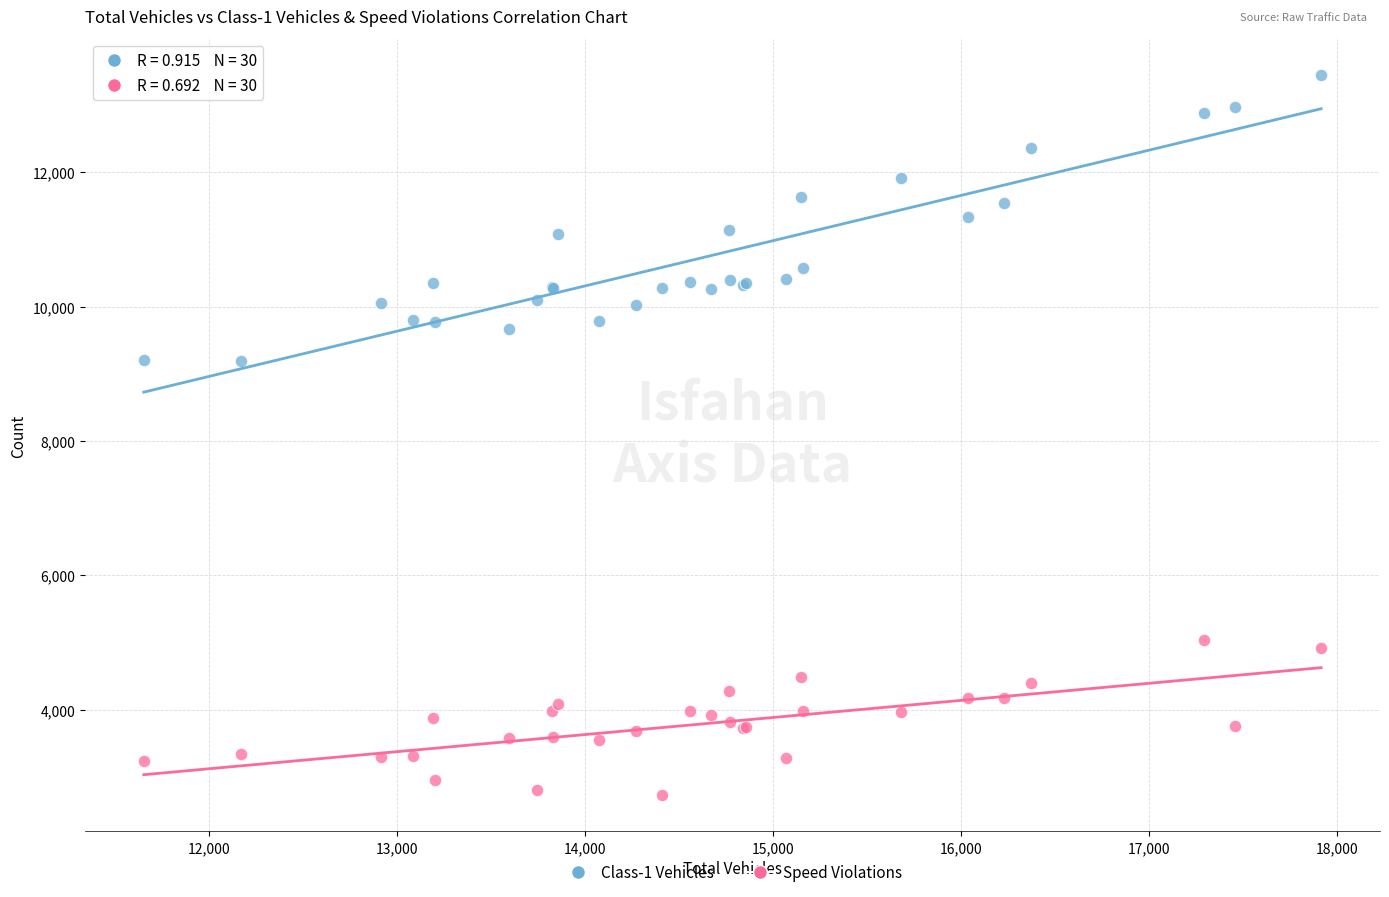

Which series reaches the maximum Y coordinate?

Class-1 Vehicles